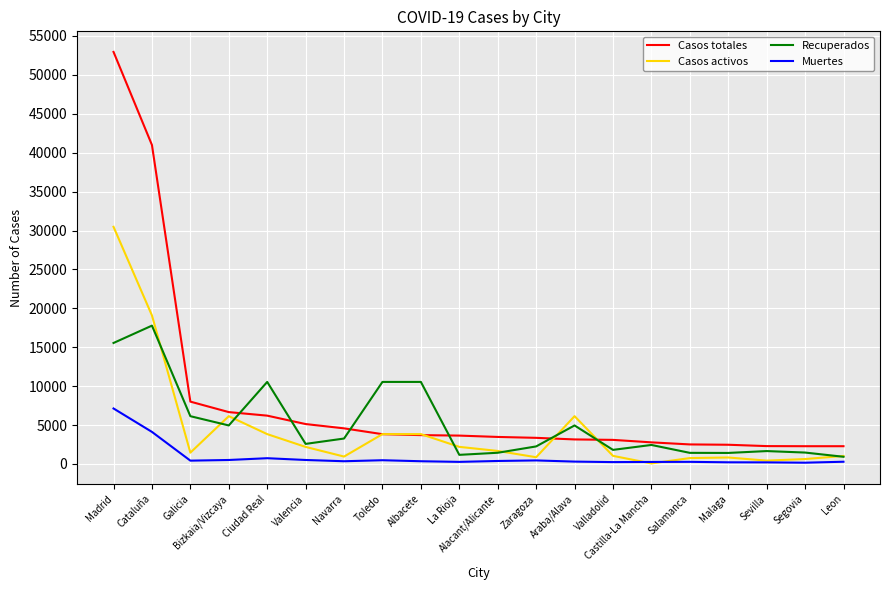

At which label does Muertes first exceed 354?

Madrid